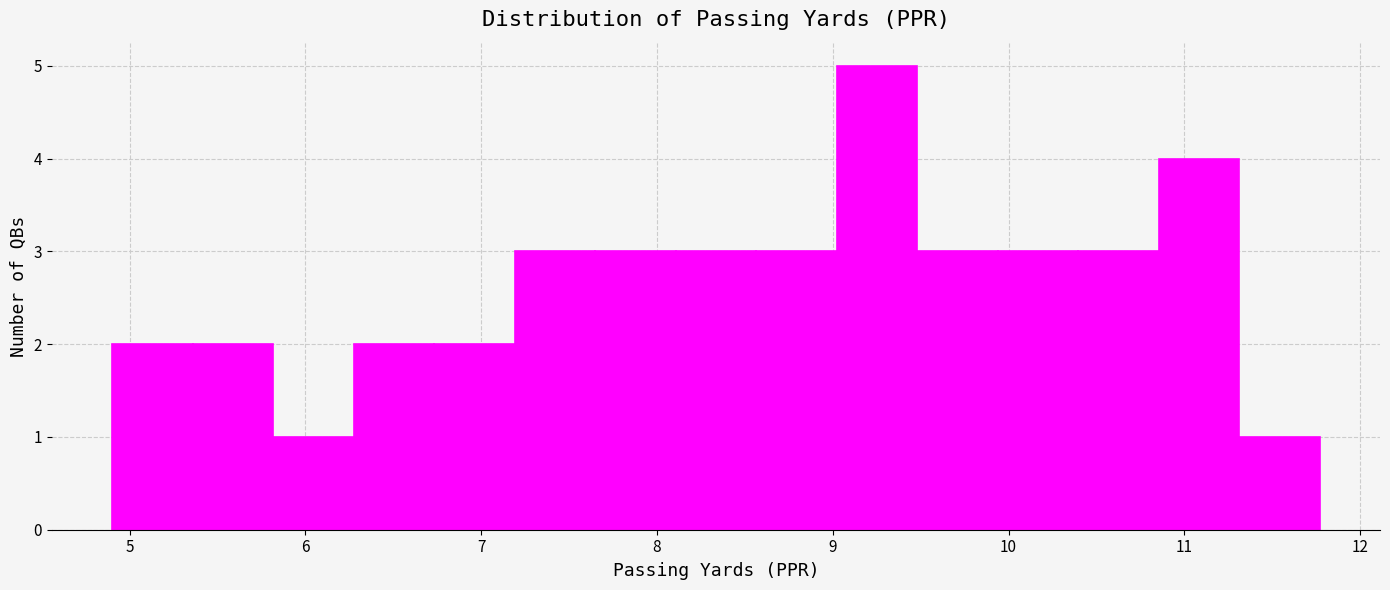

Reading left to right, list every bar in this chart as the range it spans on the x-axis followed by its height. Neither the bar edges nor the heights are printed on the chart, so give them approximately, as read against the axes.

4.9 to 5.4: 2
5.4 to 5.8: 2
5.8 to 6.3: 1
6.3 to 6.7: 2
6.7 to 7.2: 2
7.2 to 7.6: 3
7.6 to 8.1: 3
8.1 to 8.6: 3
8.6 to 9.0: 3
9.0 to 9.5: 5
9.5 to 9.9: 3
9.9 to 10.4: 3
10.4 to 10.9: 3
10.9 to 11.3: 4
11.3 to 11.8: 1